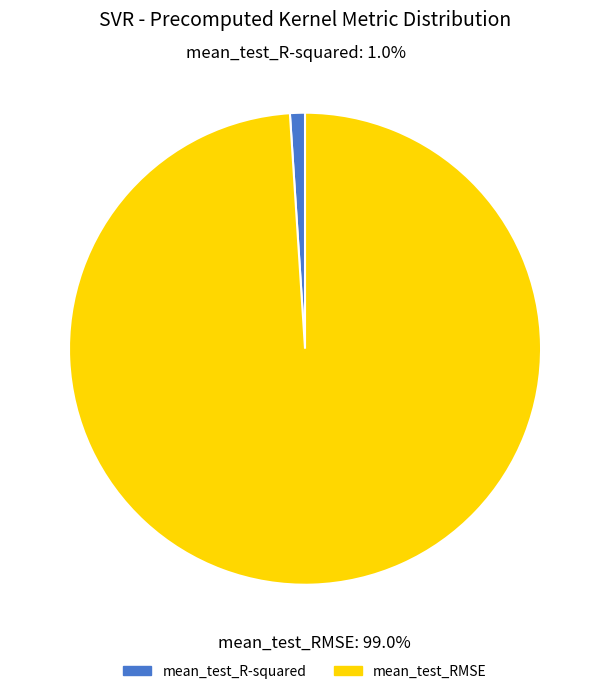

To the nearest percent, what percentage of the pie is mean_test_RMSE?

99%